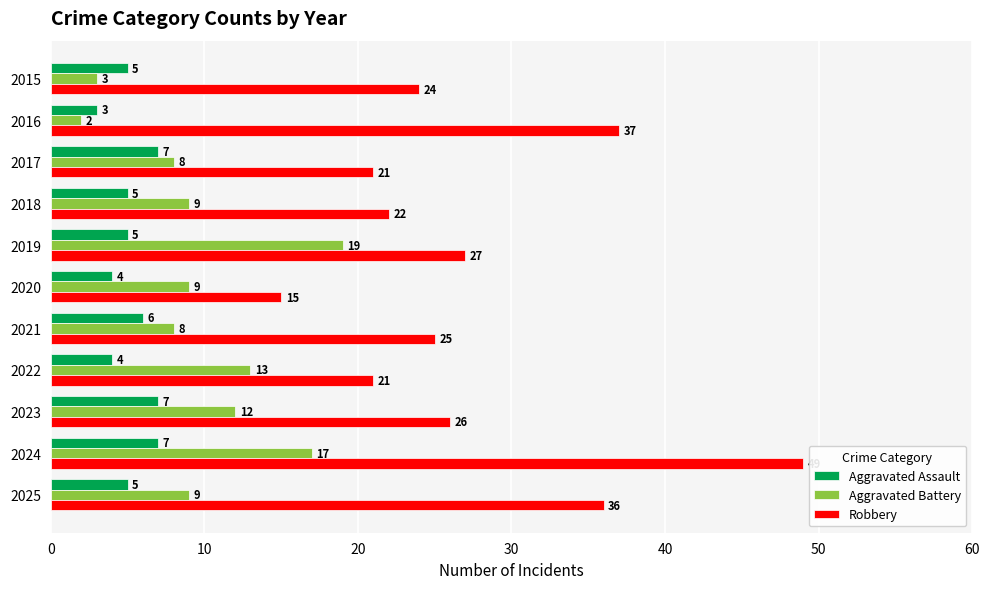

At which category is the sum across all series the highest?

2024